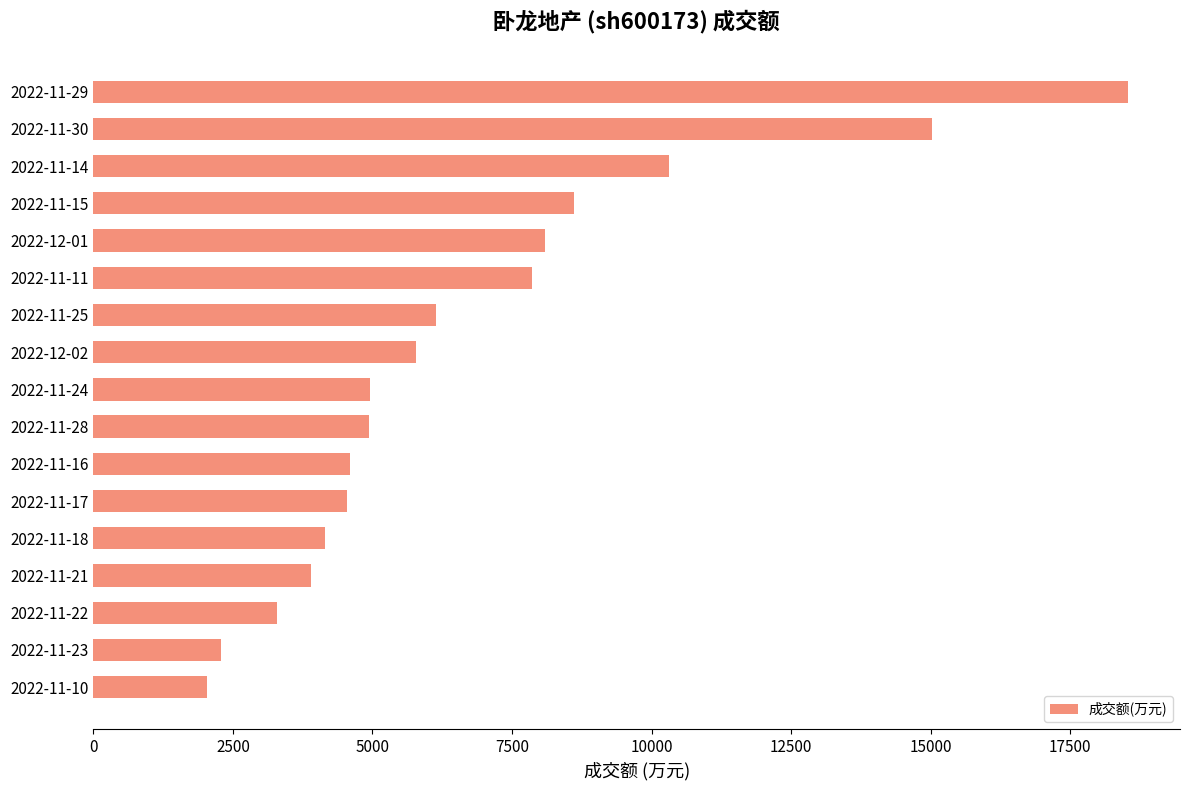

What is the ratio of the value at 2022-11-30 to the value at 2022-11-21?

3.9